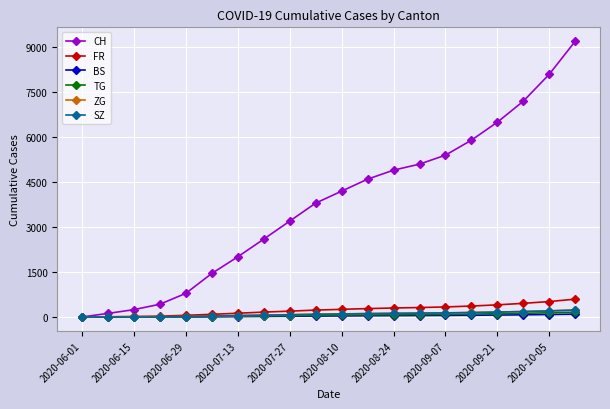

Which series has the widest spread of values?

CH